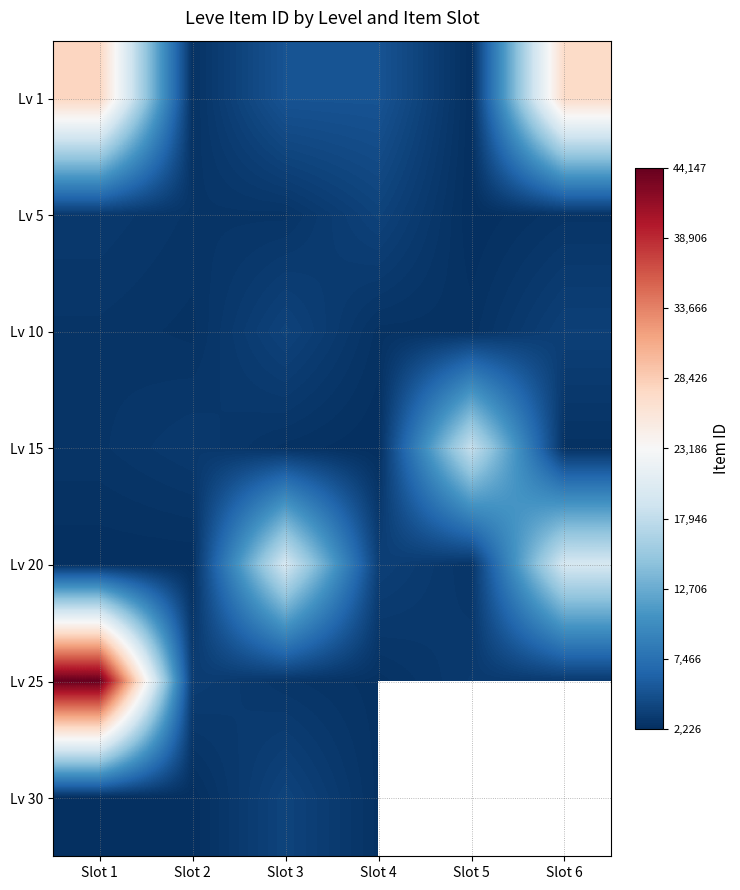

What value does the Lv 1 series have at Slot 1?

27713.0